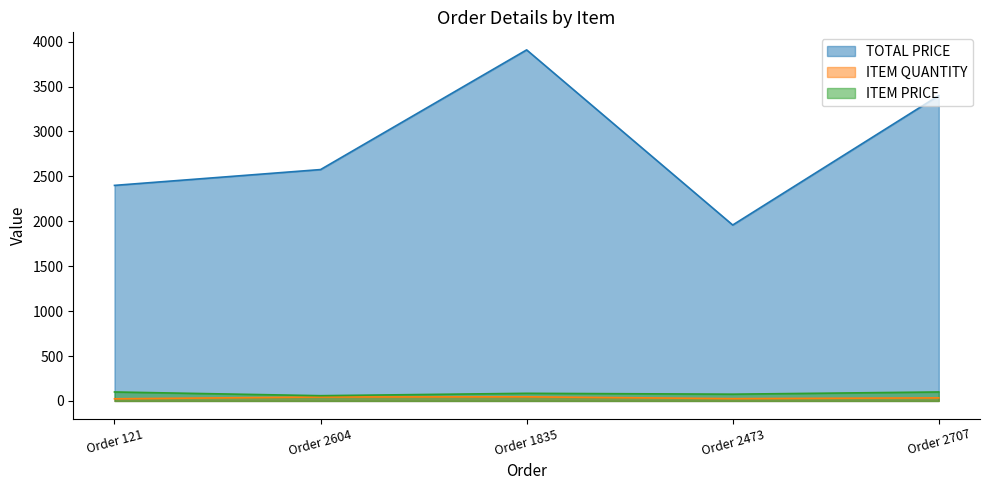

What is the total value across all series at Order 121?

2524.0